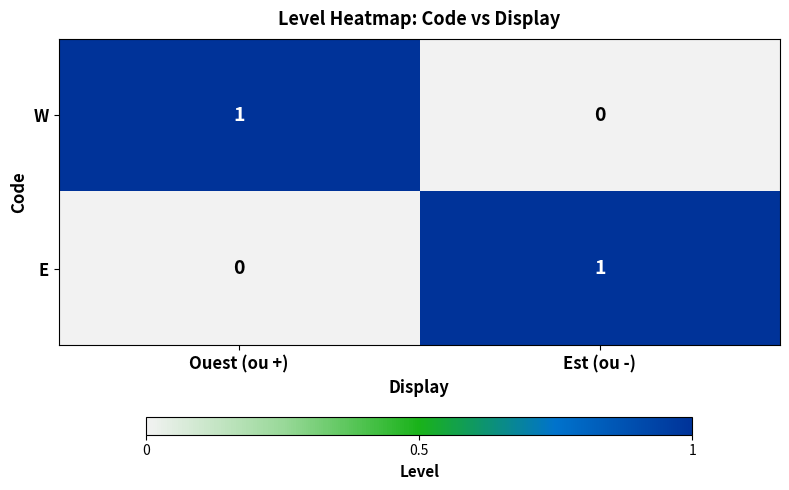

At which label is W closest to 0?

Est (ou -)